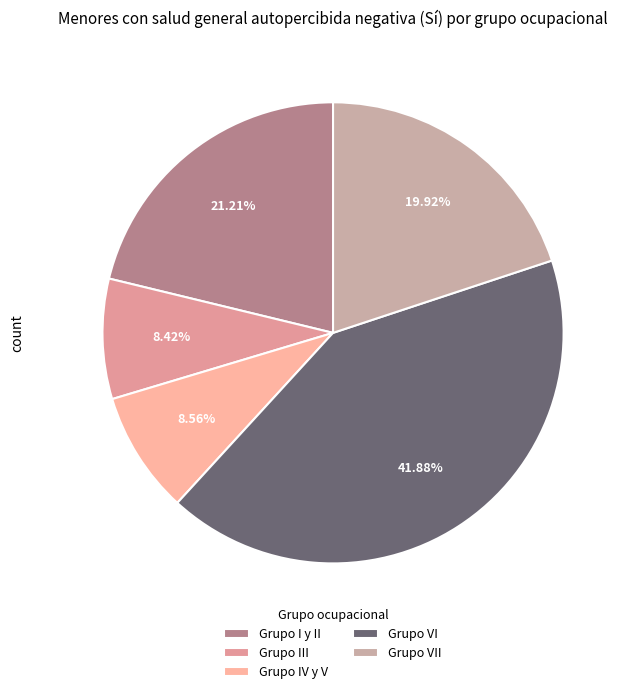

What percentage do Grupo VII and Grupo VI together represent?

61.8%